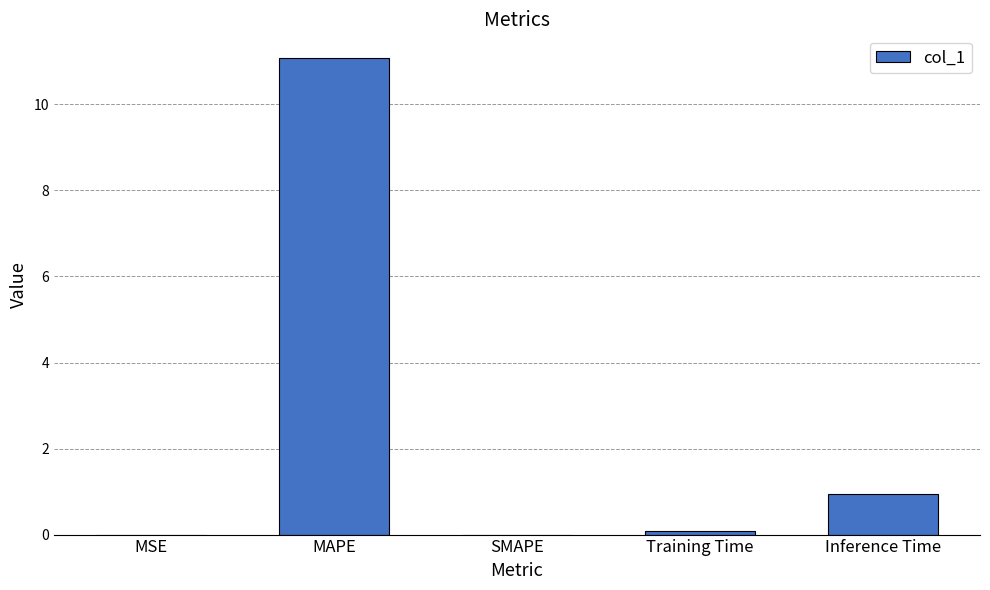

Read the value at MAPE.

11.1